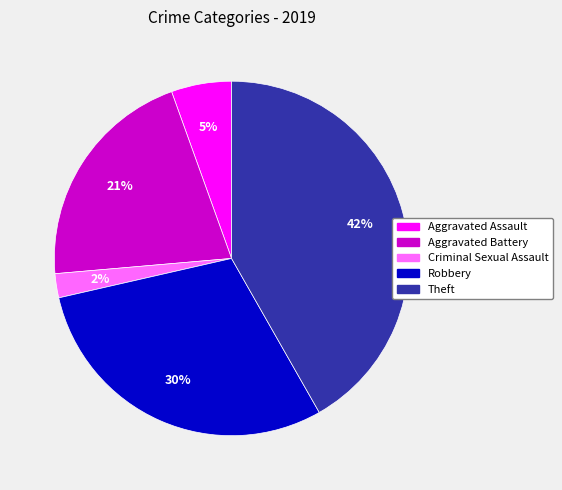

Which slice is the largest?

Theft